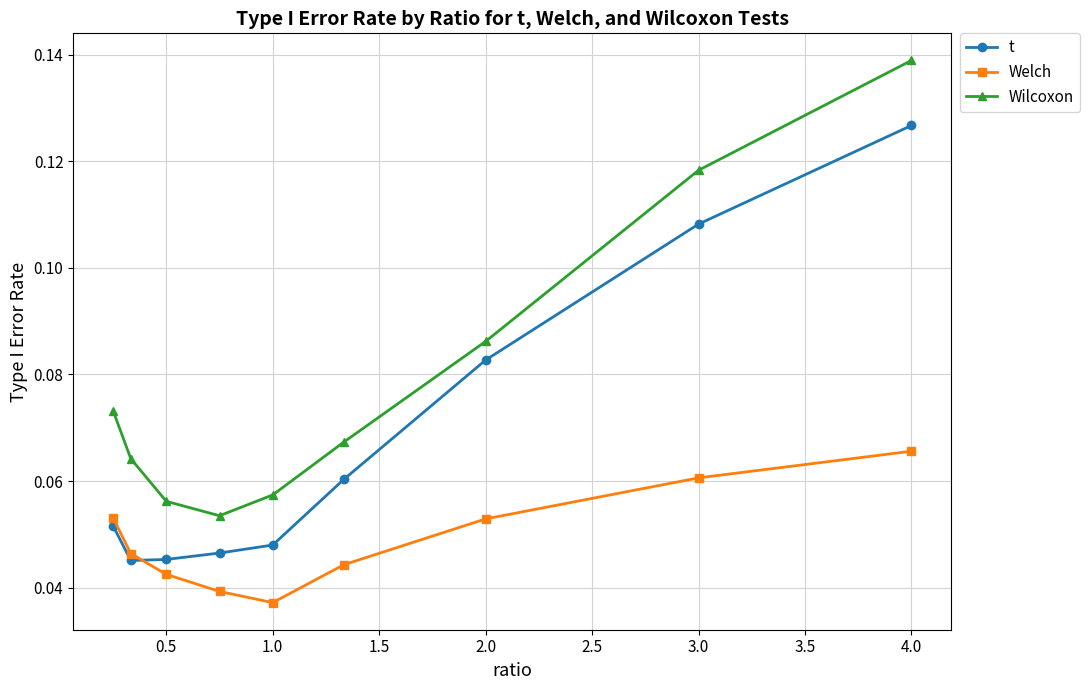

What is the sum of all Welch values?

0.4